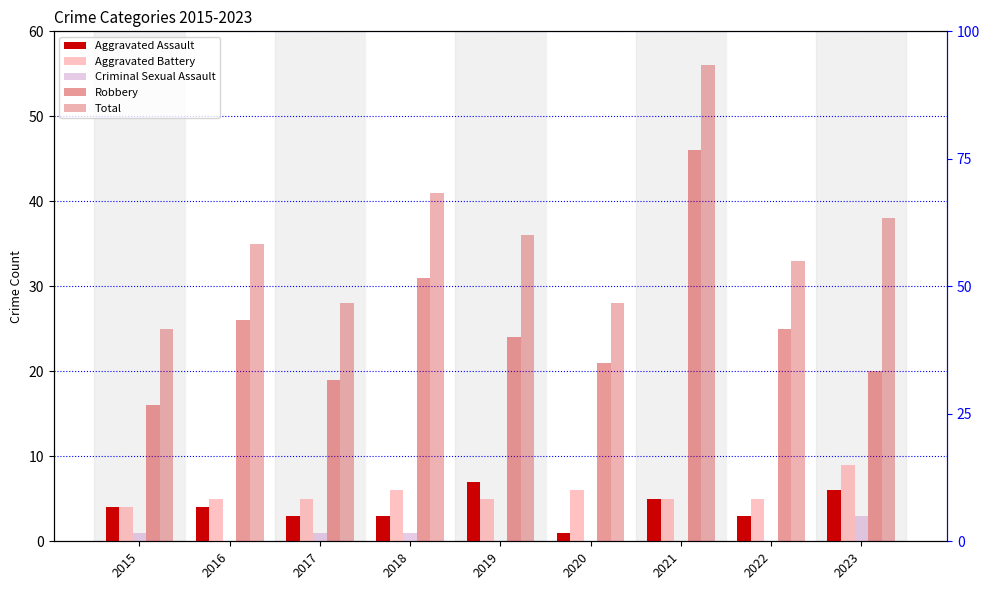

What is the total value across all series at 2018?

82